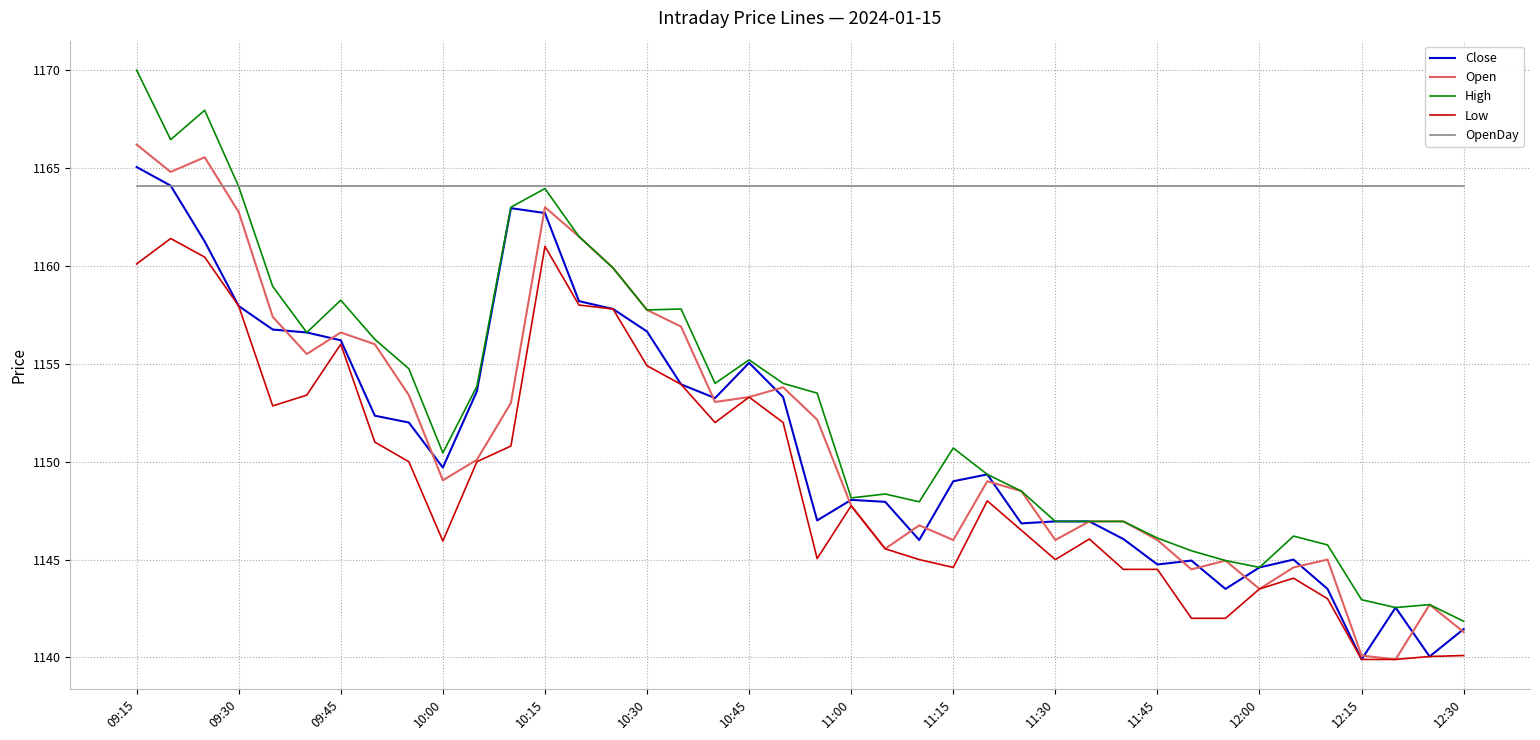

What is the minimum value for Open?

1139.9